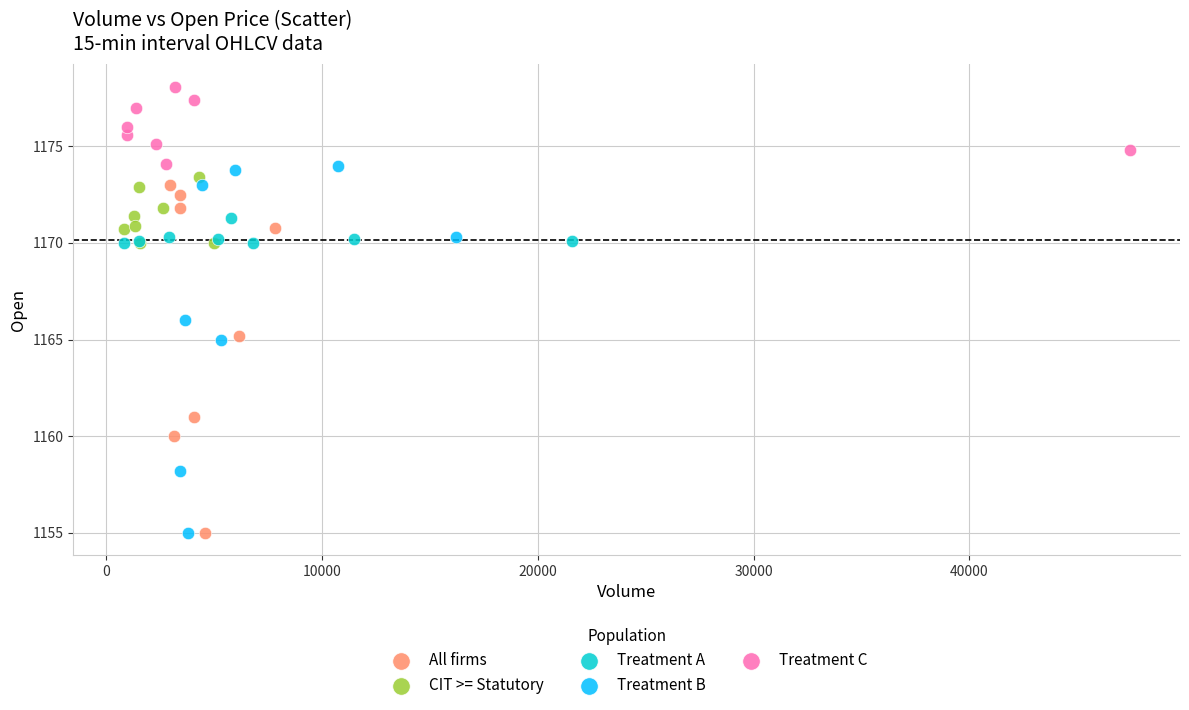

Which series contains the highest Y value?

Treatment C